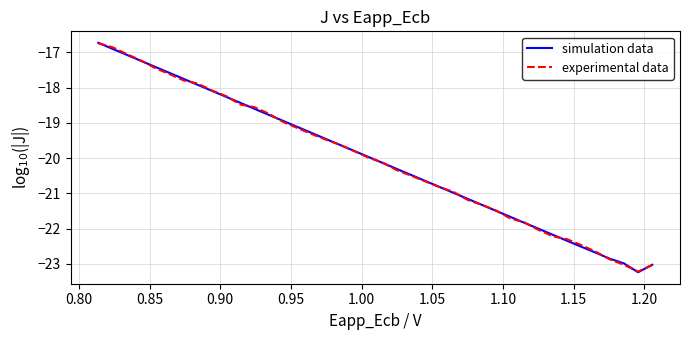

What is the sum of all experimental data values?

-801.7